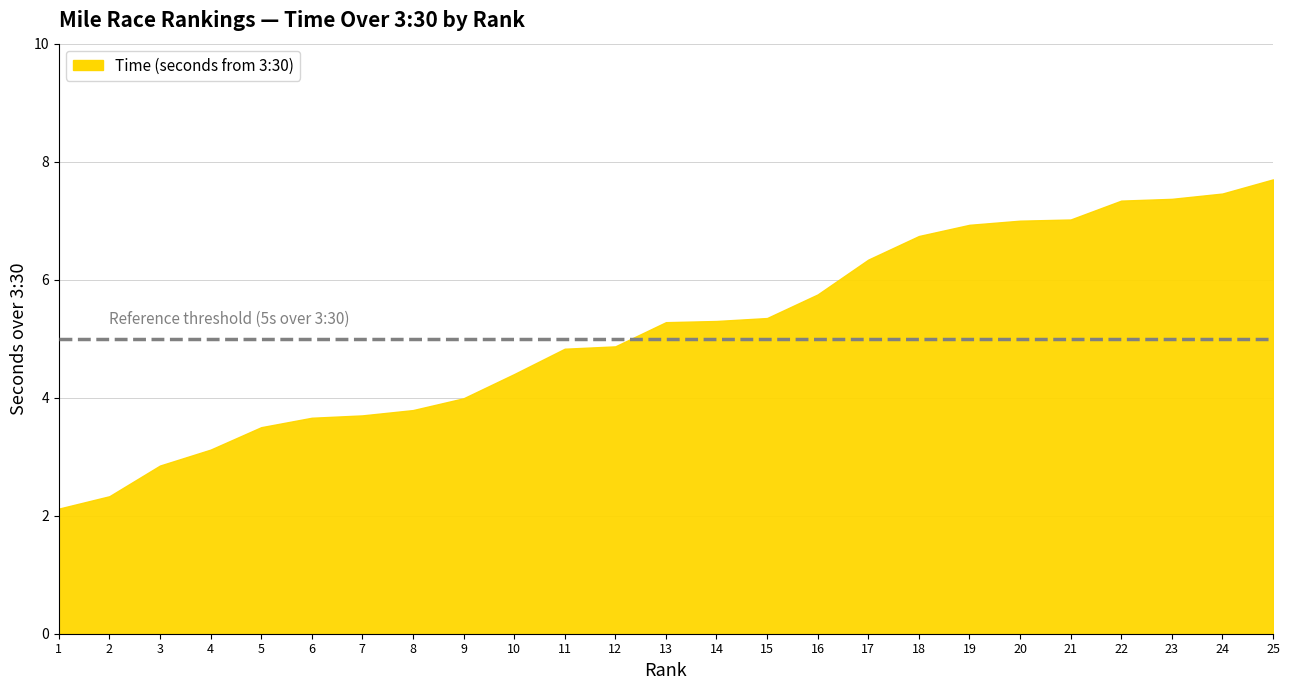

Between 8 and 20, which is larger?

20